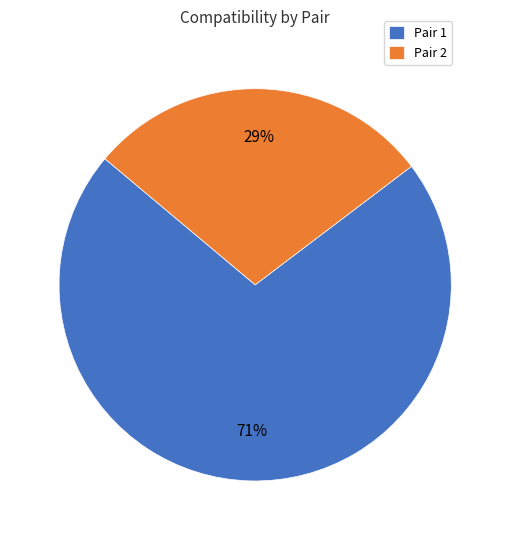

How many segments does this pie chart have?

2